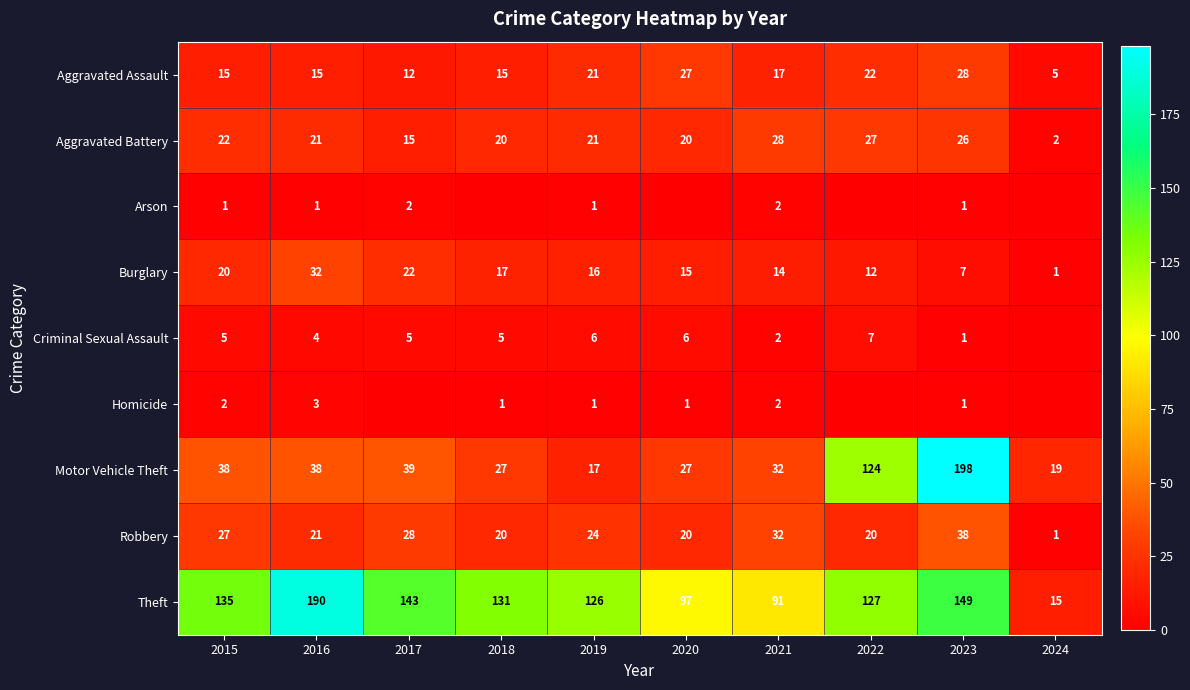

What is the difference between the second highest and minimum values in the Aggravated Assault series?

22